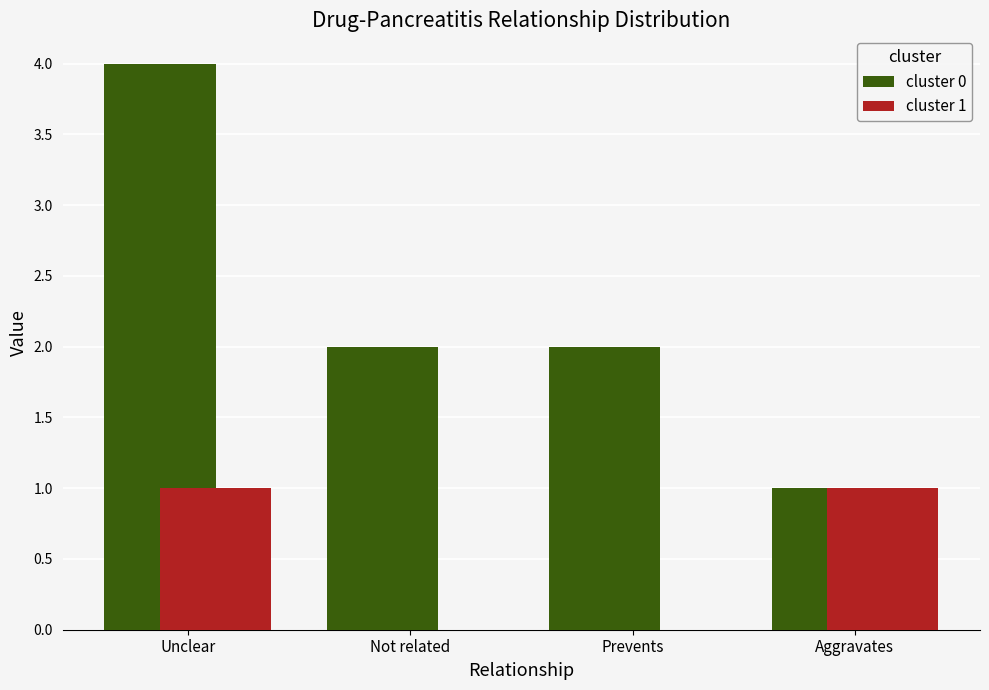

Which label corresponds to the largest value in the chart?

Unclear